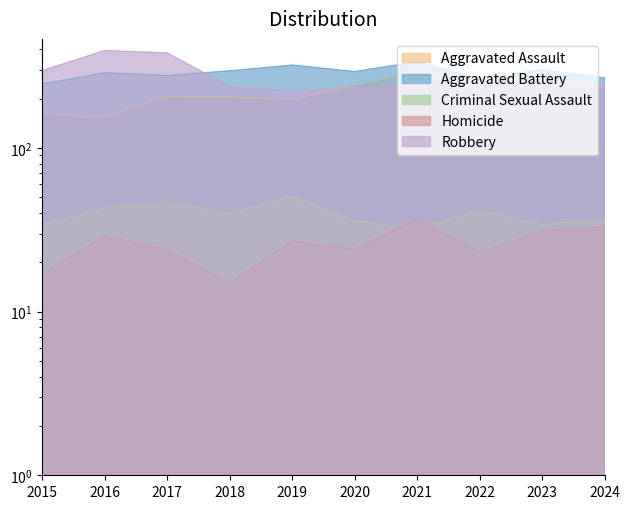

True or false: Aggravated Battery and Aggravated Assault intersect in this chart.

False